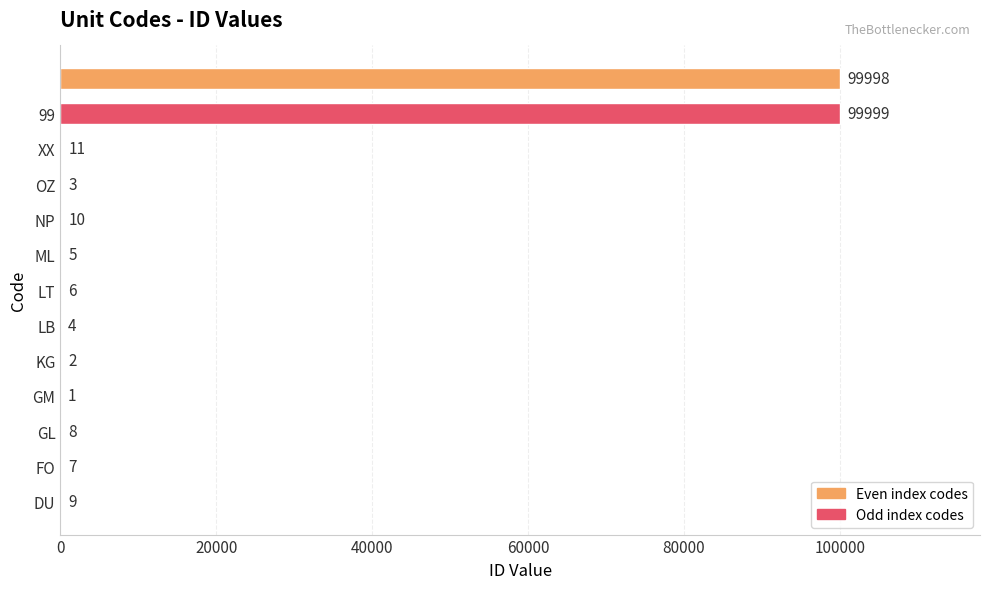

Count the number of categories in the chart.

13